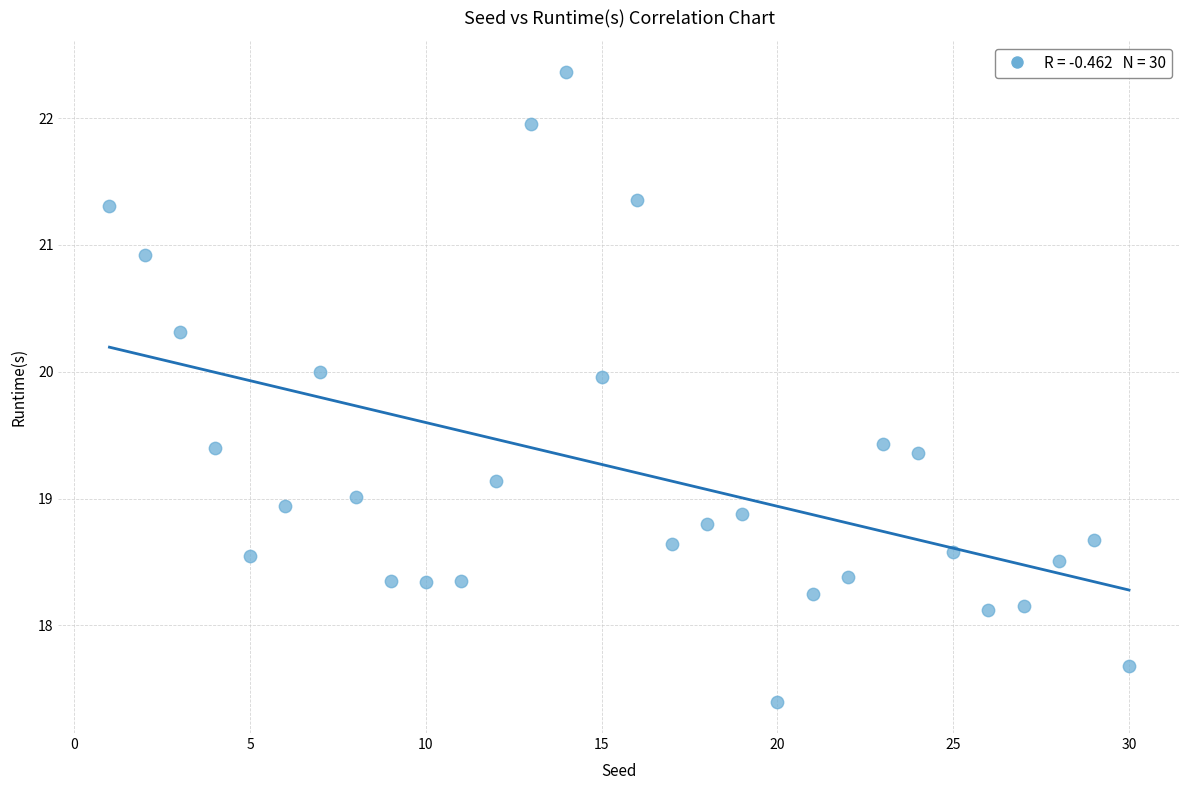

What is the range of X values (max minus min)?

29.0